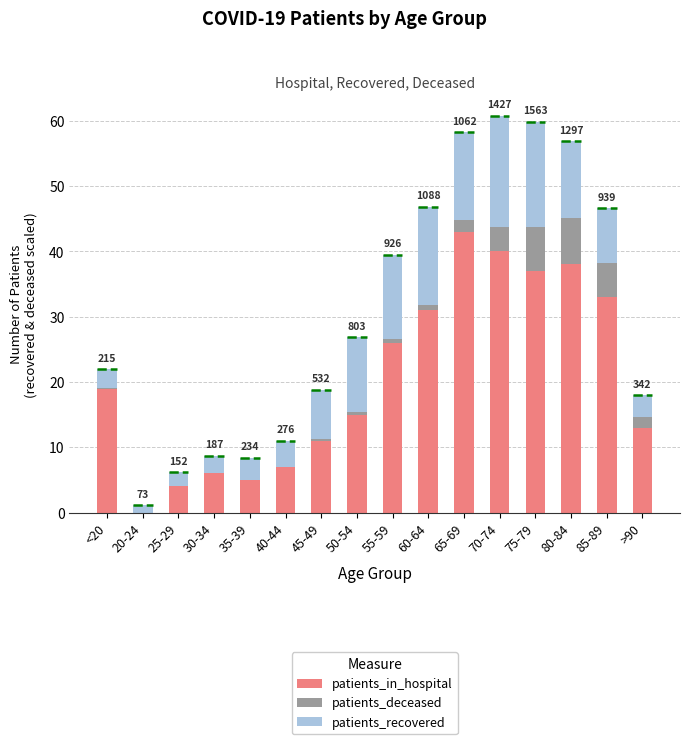

Does the chart contain stacked bars?

Yes